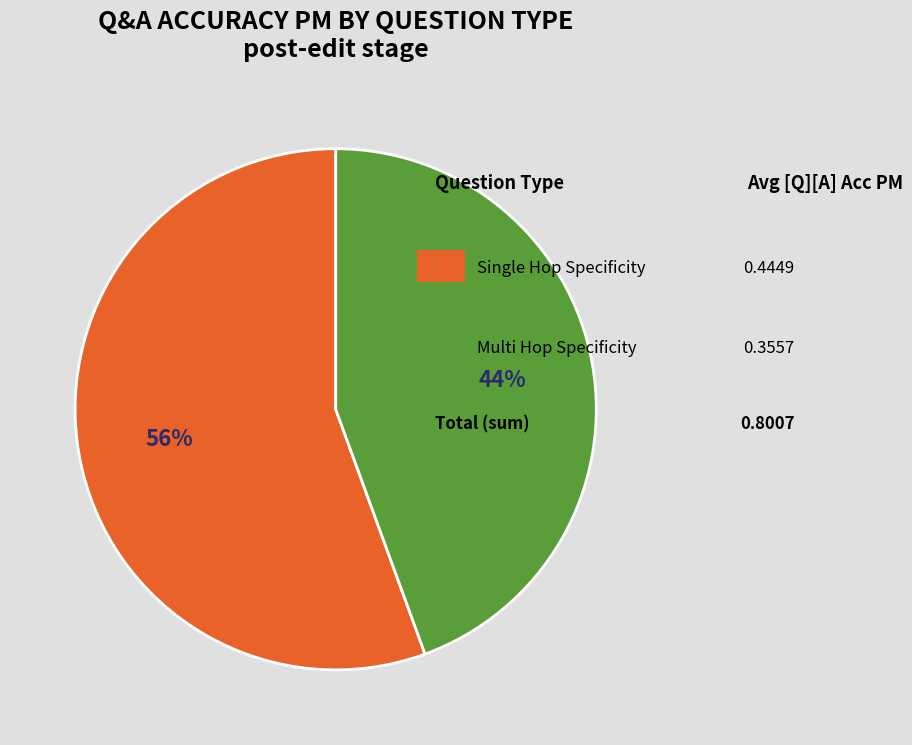

Does any single category account for the majority?

Yes